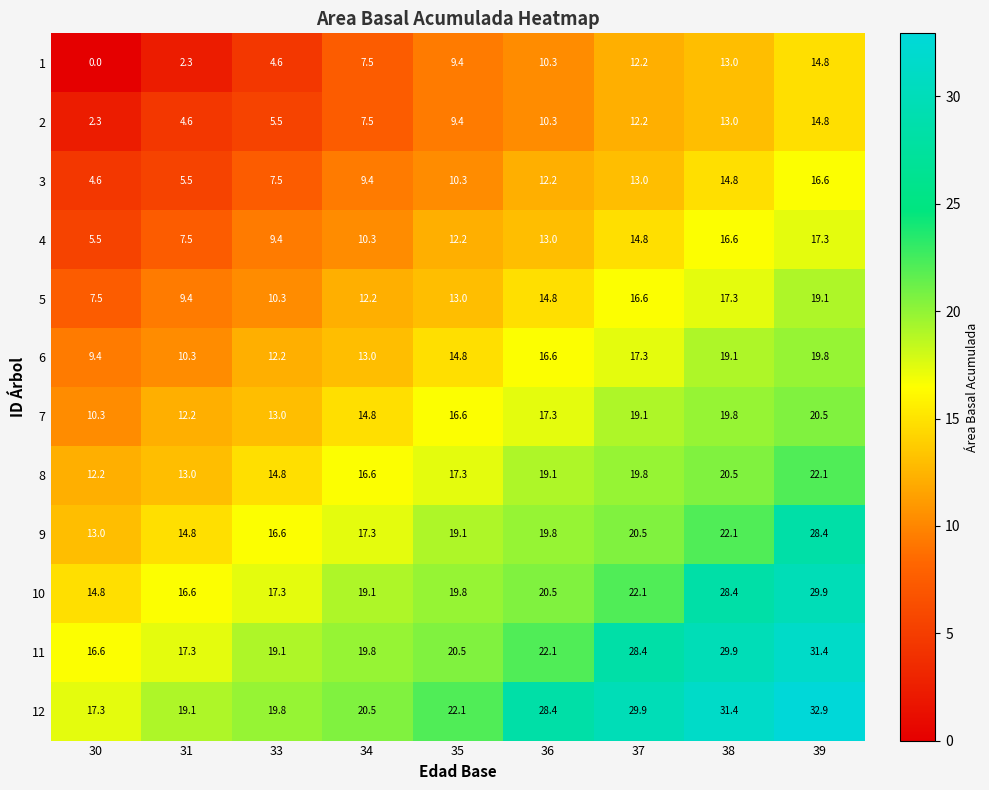

What is the total value across all series at 38?

245.9